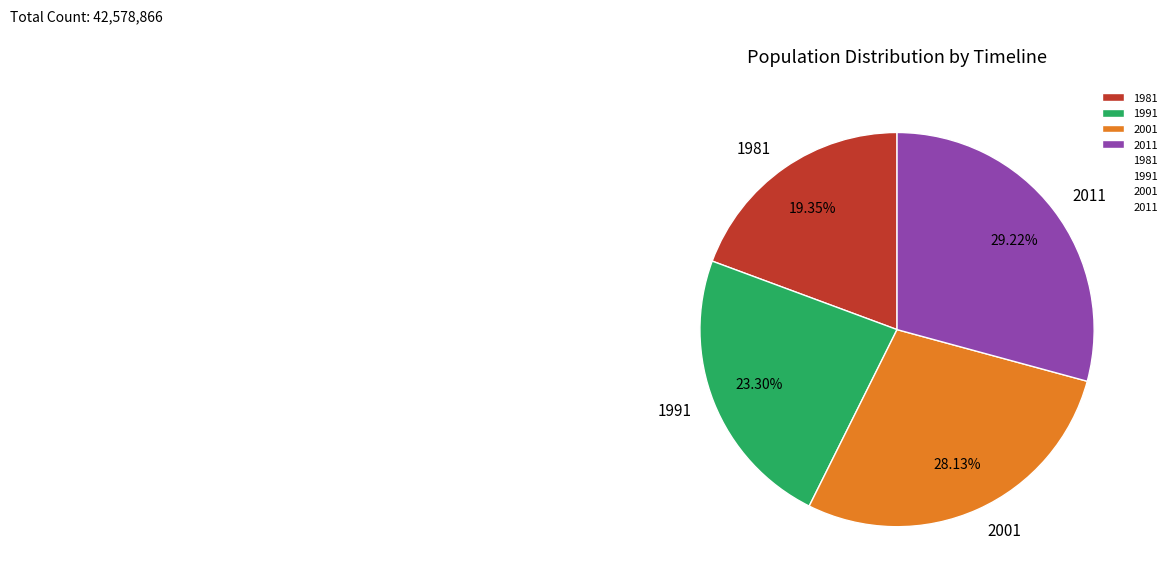

What percentage is the 2011 slice, to the nearest percent?

29%